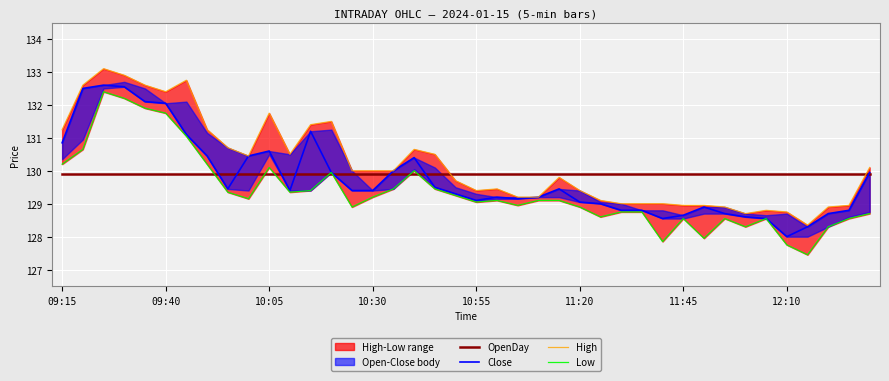

How many interior local peaks does the Low series have?

8